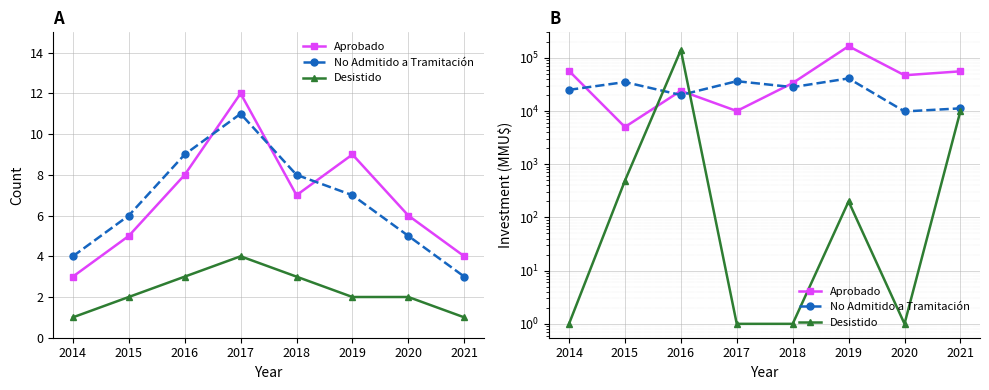

Between 2015 and 2018, which series saw the biggest shift?

Aprobado